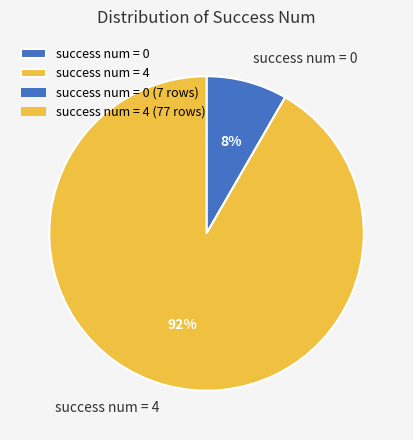

To the nearest percent, what is the average slice percentage?

50%